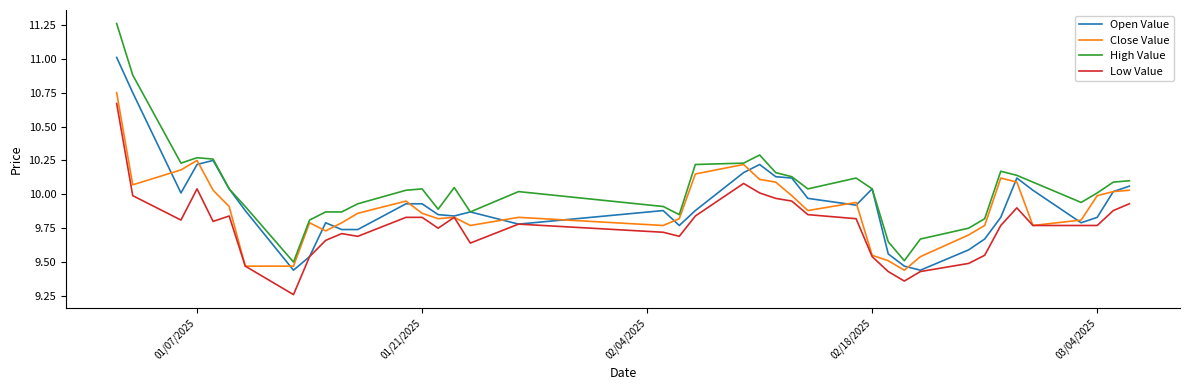

True or false: High Value and Low Value cross at least once.

False